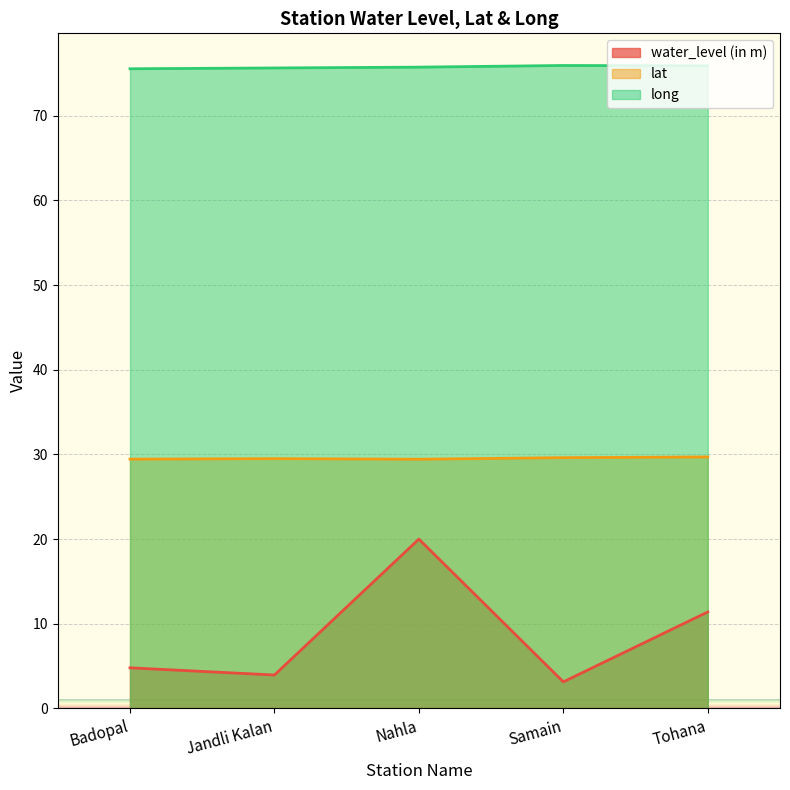

Rank the series by their maximum value, from lowest to highest.

water_level (in m), lat, long